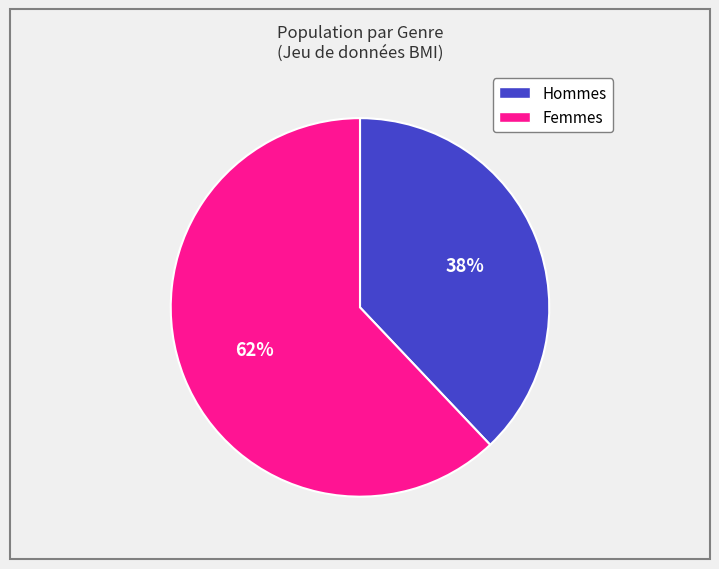

Do Femmes and Hommes together represent more than half of the pie?

Yes